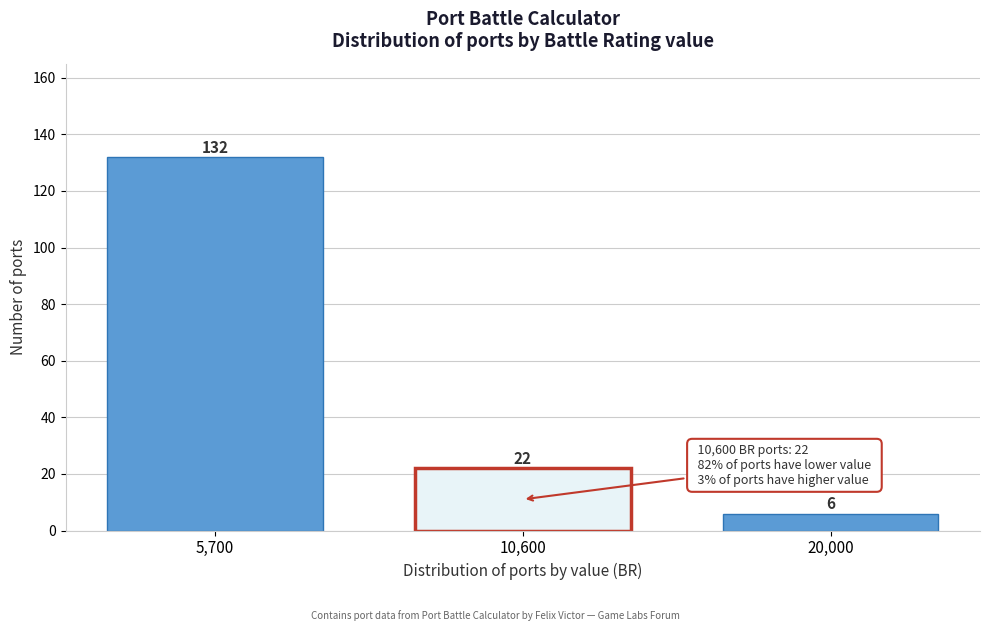

Reading right to left, what are all the values shown in this chart?

6	22	132